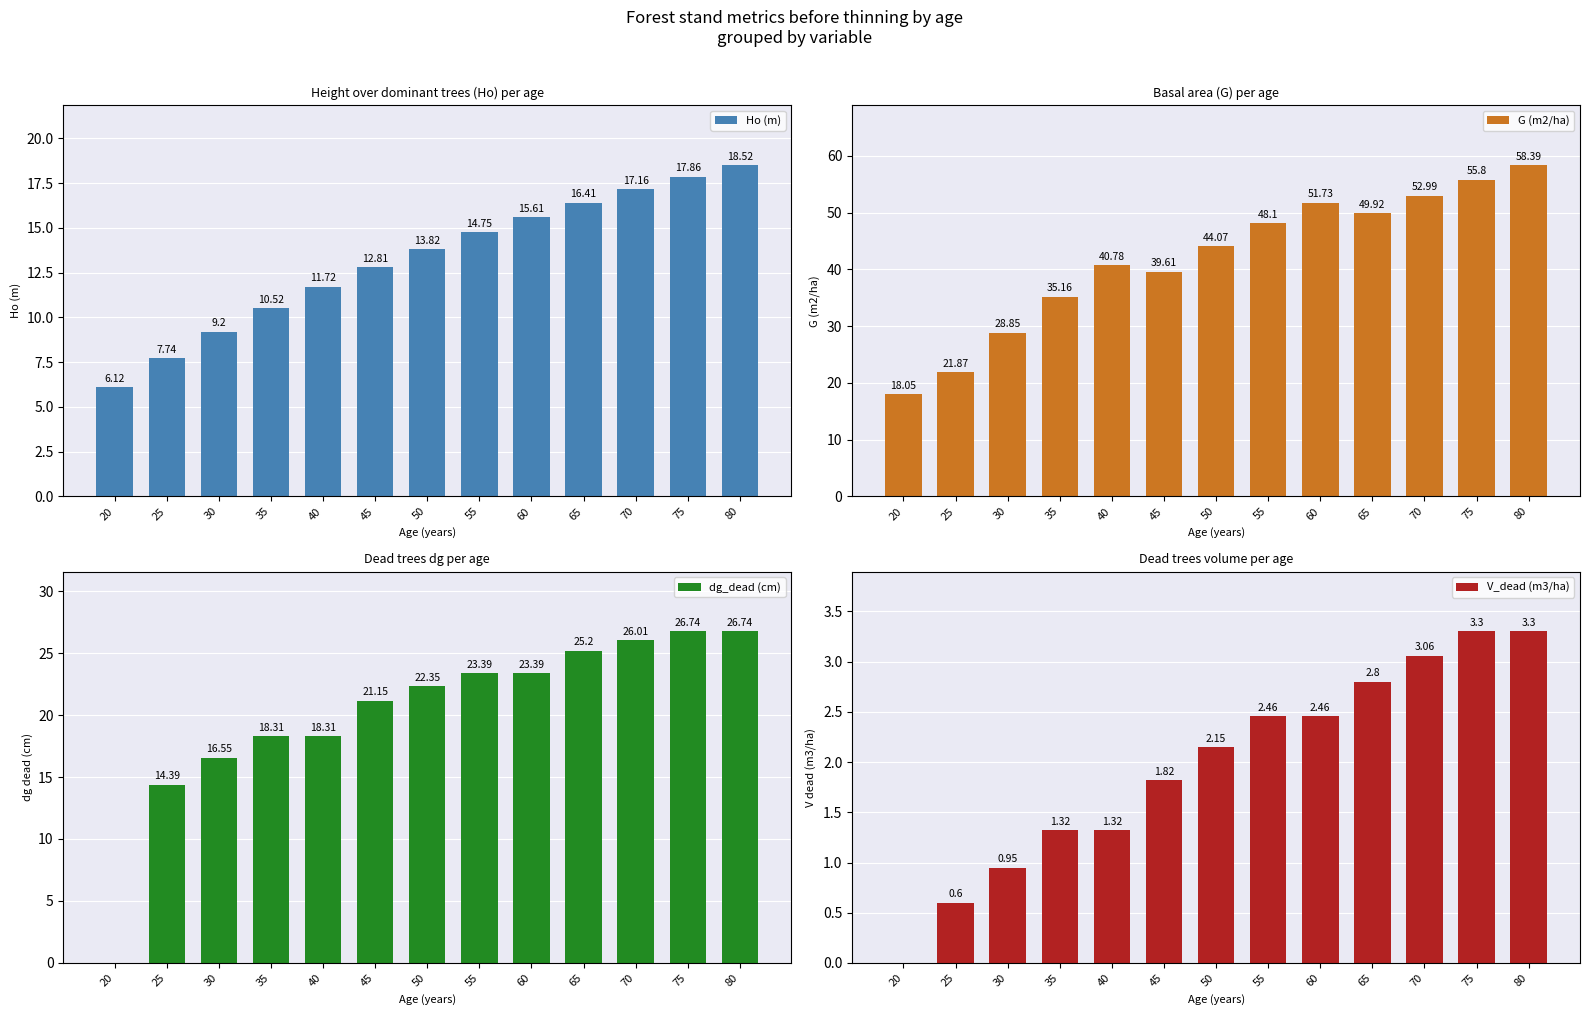

How many values in the G (m2/ha) series exceed 44?

7